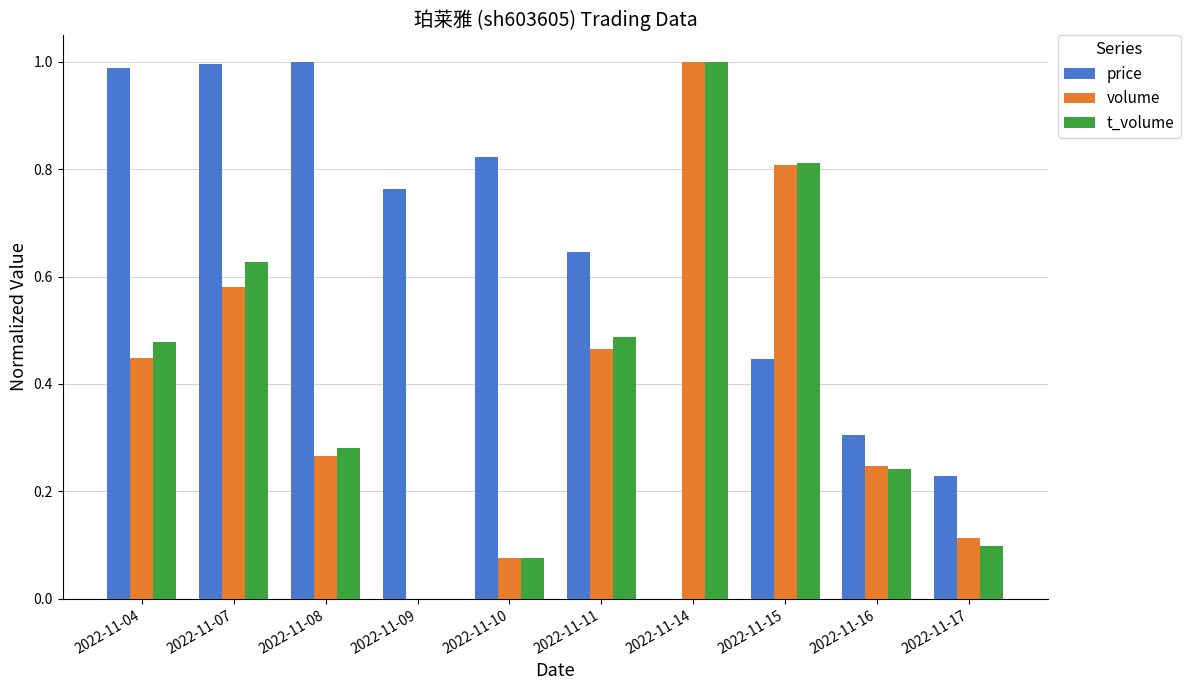

What is the sum of all volume values?

4.0